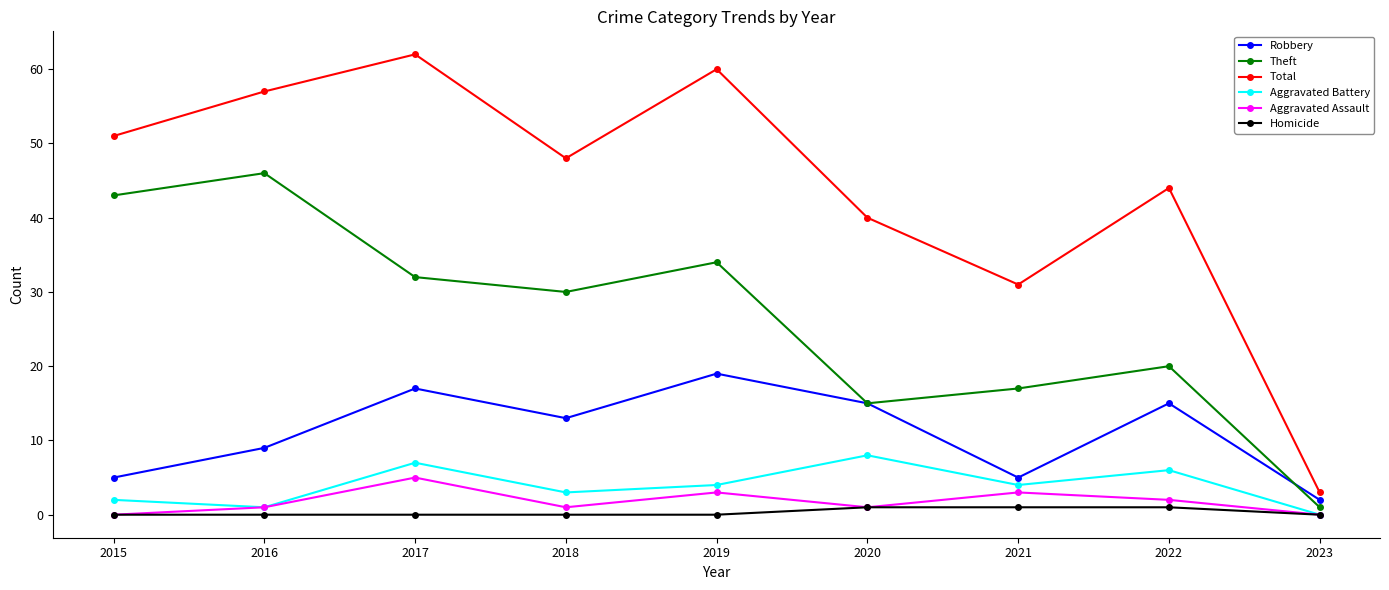

Does the chart have visible grid lines?

No